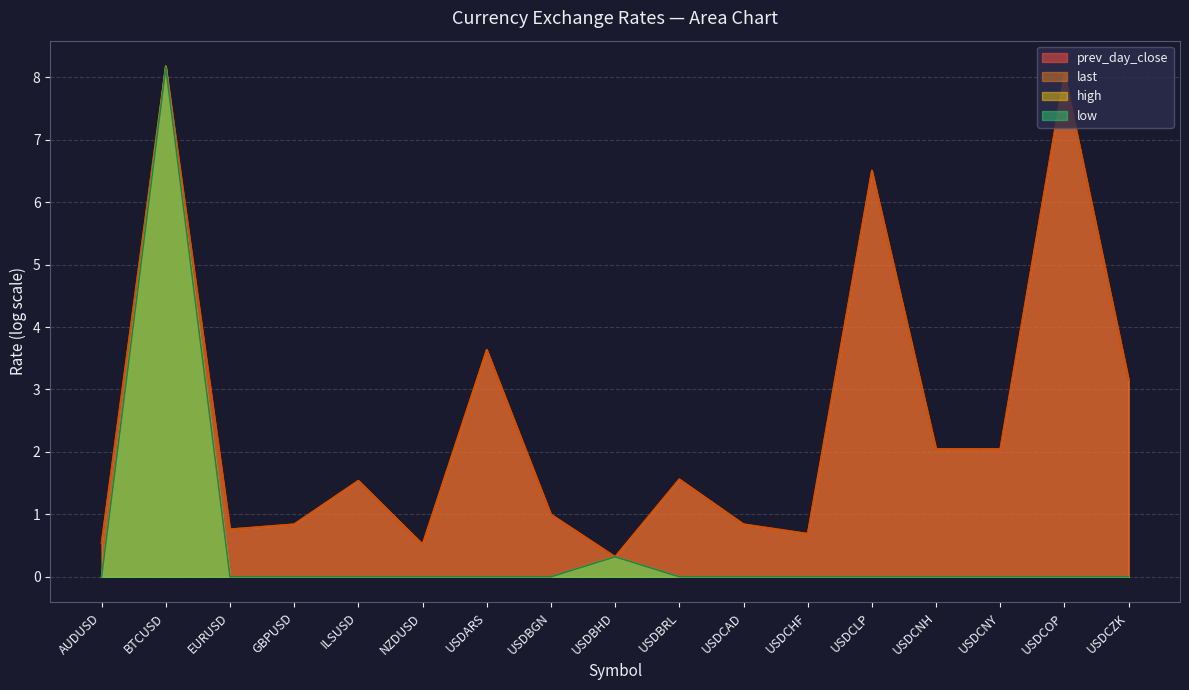

What is the sum of all low values?

8.5